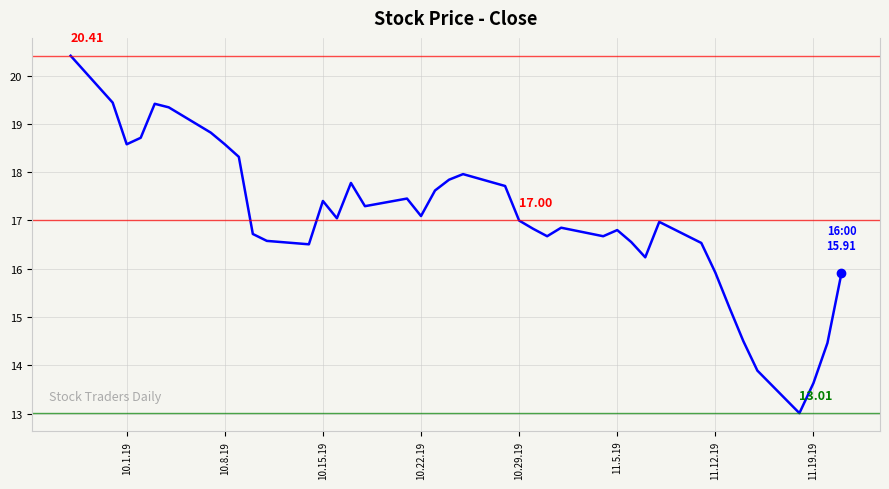

What is the difference between the maximum and minimum values?

7.4